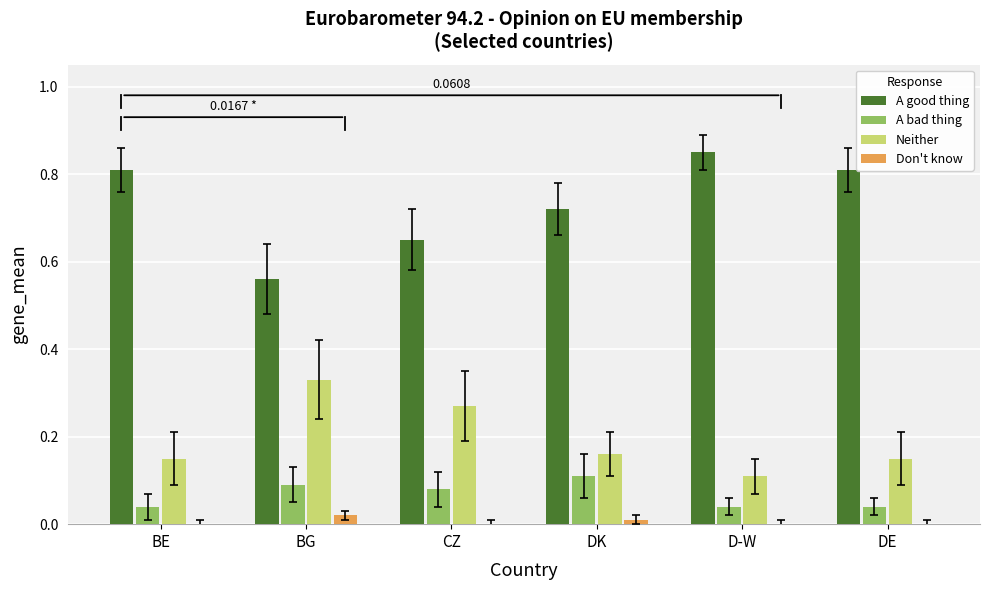

What is the sum of all A good thing values?

4.4